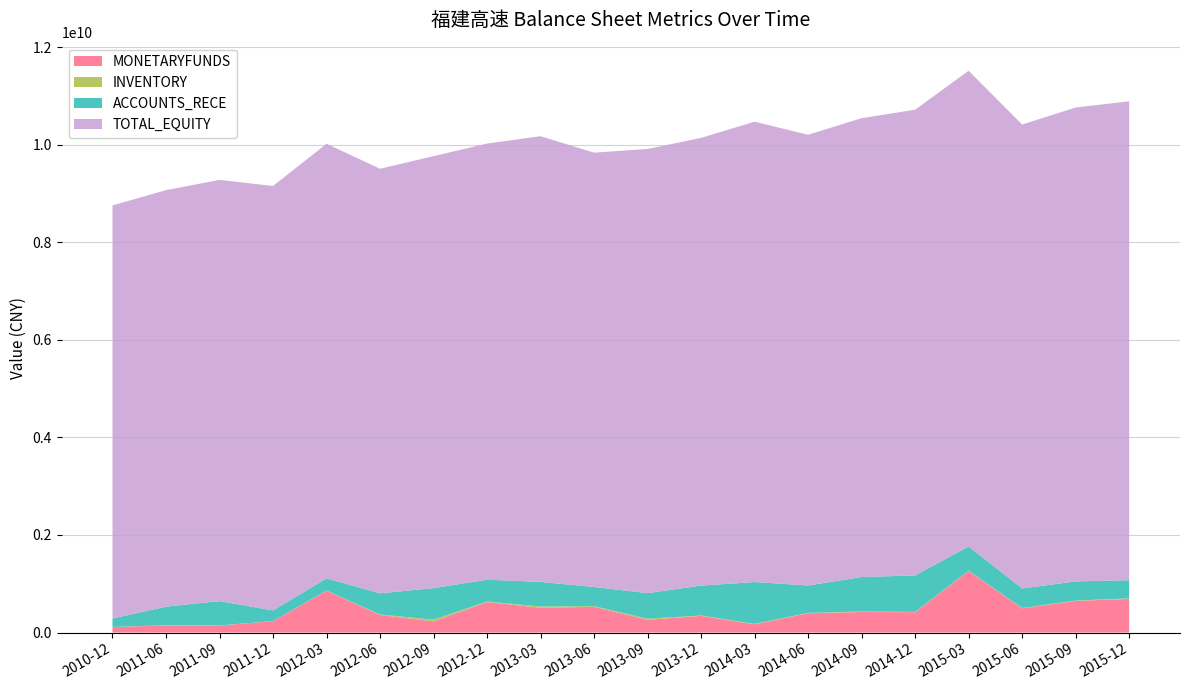

Reading left to right, transcribe all the data shown in this chart.

MONETARYFUNDS: 2010-12=112632030.8	2011-06=146652712.9	2011-09=143666496.7	2011-12=232419606.4	2012-03=856625790.2	2012-06=360048411.4	2012-09=227594655.2	2012-12=625534282.5	2013-03=507754402.4	2013-06=527071801.5	2013-09=261463418.8	2013-12=341280214.9	2014-03=168458178.1	2014-06=395563029.1	2014-09=420717870.4	2014-12=417292196.9	2015-03=1261082790.1	2015-06=495784052.9	2015-09=648672509.1	2015-12=688256709.4
INVENTORY: 2010-12=2280335.1	2011-06=2284786.0	2011-09=2257451.3	2011-12=2156337.5	2012-03=3764394.1	2012-06=9081104.9	2012-09=36301906.1	2012-12=9938114.9	2013-03=25160135.3	2013-06=13870766.4	2013-09=21029764.9	2013-12=7855203.7	2014-03=8514040.9	2014-06=6877121.6	2014-09=10556134.1	2014-12=5534328.7	2015-03=5638384.5	2015-06=7300754.7	2015-09=6499716.9	2015-12=12260202.8
ACCOUNTS_RECE: 2010-12=172479444.0	2011-06=381601447.9	2011-09=497886672.2	2011-12=218641980.3	2012-03=248376483.7	2012-06=434395051.8	2012-09=646684780.0	2012-12=447242261.0	2013-03=504233052.3	2013-06=393092774.9	2013-09=525165678.7	2013-12=613107353.8	2014-03=857862884.2	2014-06=561898718.9	2014-09=705772822.2	2014-12=748026719.5	2015-03=496335261.8	2015-06=400761856.1	2015-09=393082124.9	2015-12=371962829.0
TOTAL_EQUITY: 2010-12=8467637172.9	2011-06=8536931597.4	2011-09=8633814417.6	2011-12=8699281900.2	2012-03=8909472076.3	2012-06=8702502926.3	2012-09=8854235002.2	2012-12=8939309374.2	2013-03=9136398651.6	2013-06=8901518744.5	2013-09=9104116730.9	2013-12=9176224445.3	2014-03=9436056132.9	2014-06=9237769062.5	2014-09=9405906953.8	2014-12=9544962656.8	2015-03=9751640670.2	2015-06=9508011451.3	2015-09=9713280625.6	2015-12=9816018146.0